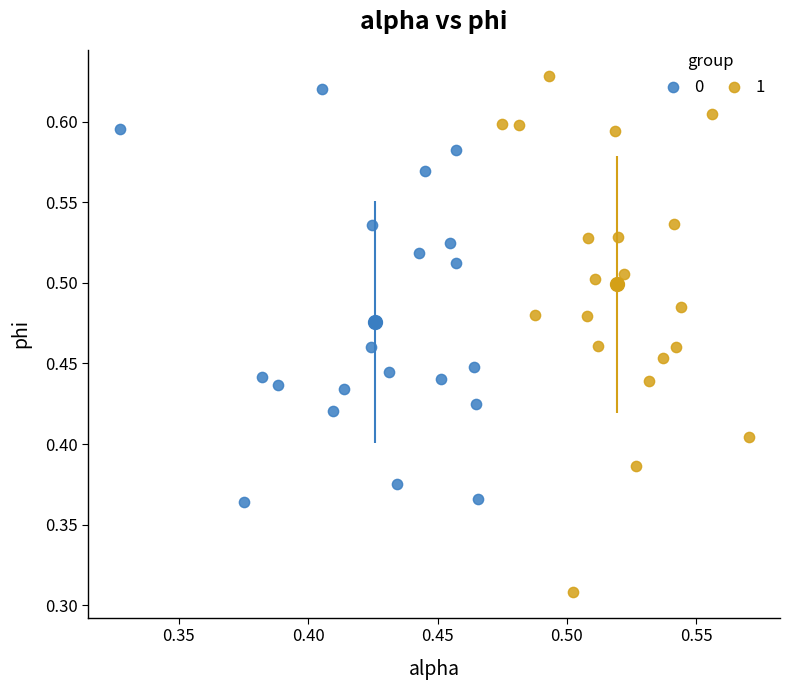

What are all the series names shown in the legend?

0, 1